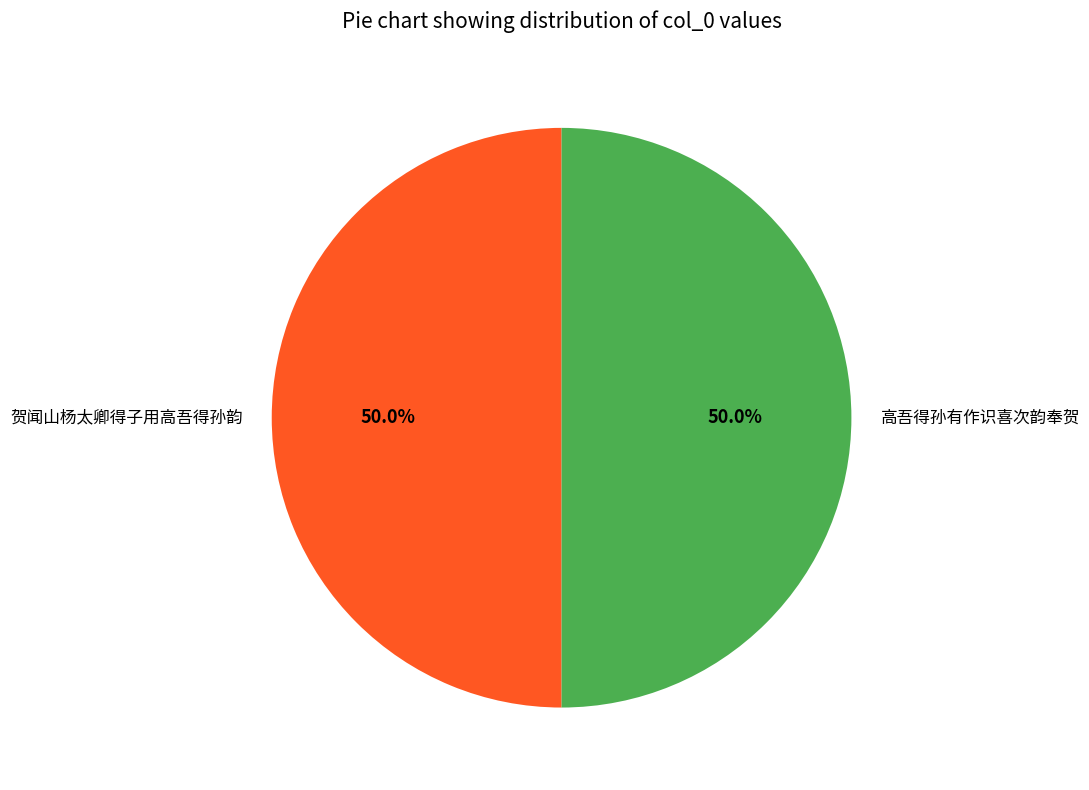

Approximately how many times larger is the value at 高吾得孙有作识喜次韵奉贺 compared to 贺闻山杨太卿得子用高吾得孙韵?

1.0